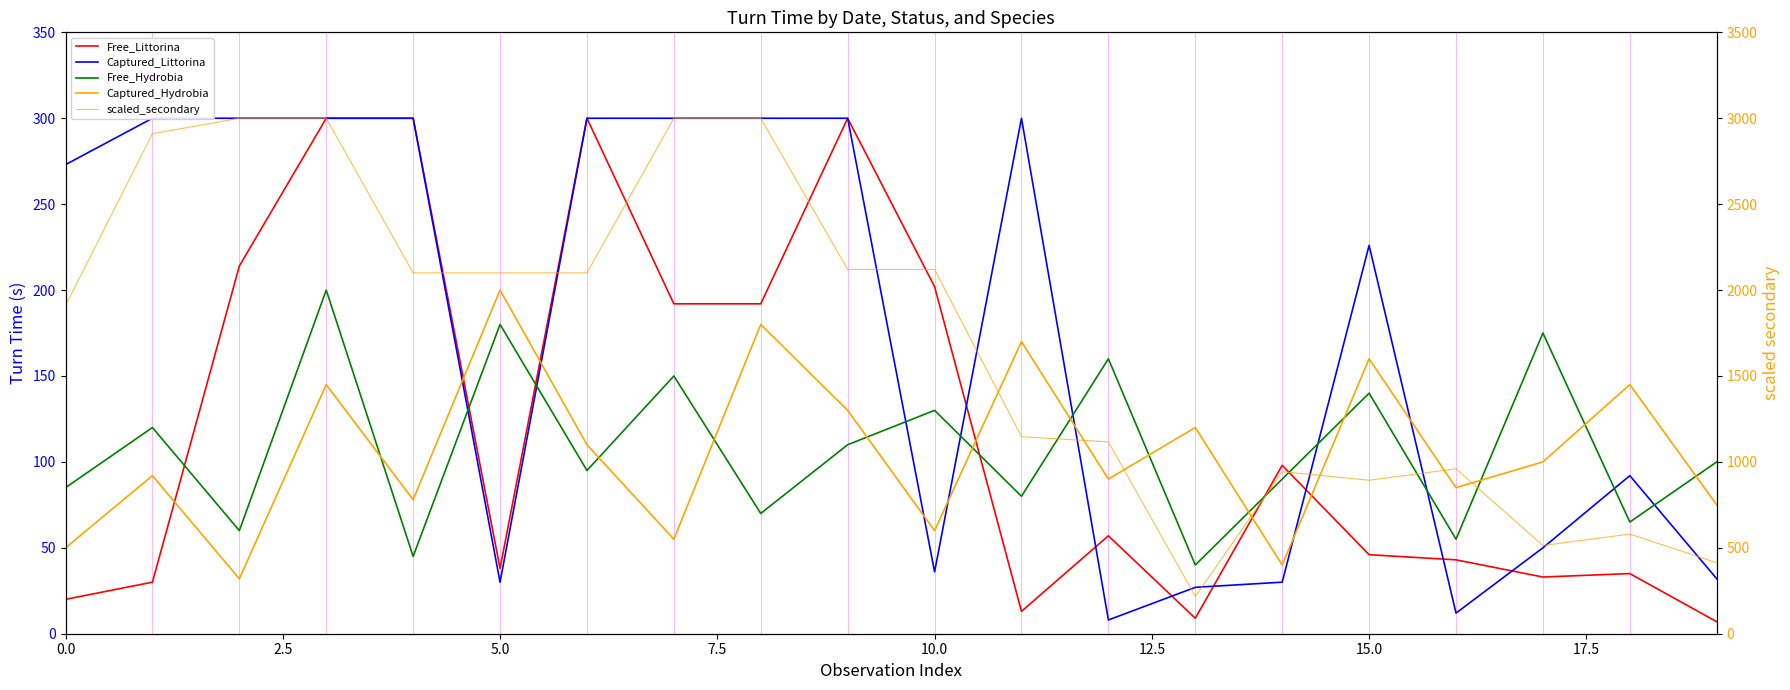

What is the total value across all series at 7.5?

3945.0